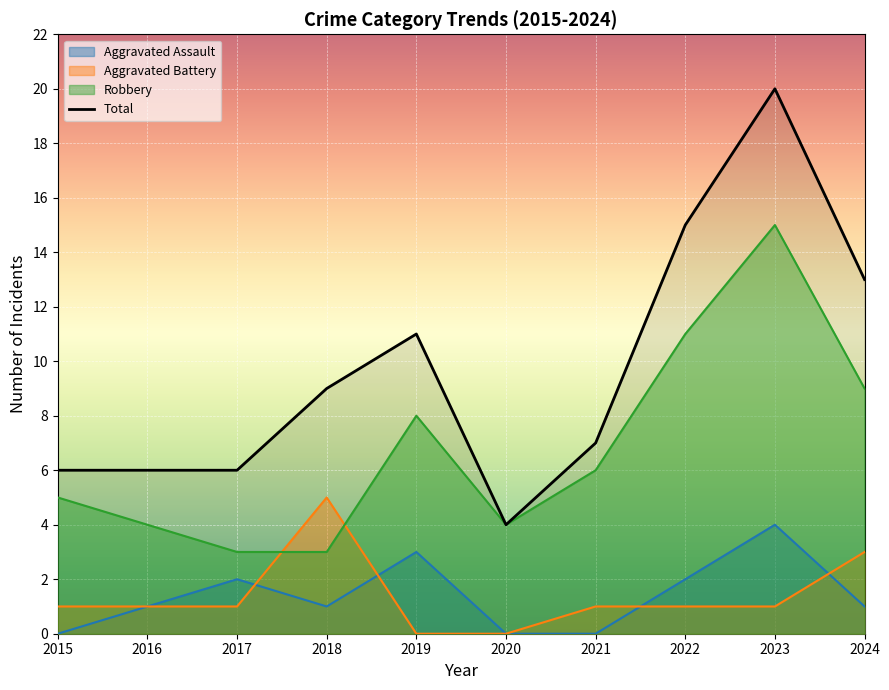

List the labels in order of value, smallest first.

2020, 2015, 2016, 2017, 2021, 2018, 2019, 2024, 2022, 2023